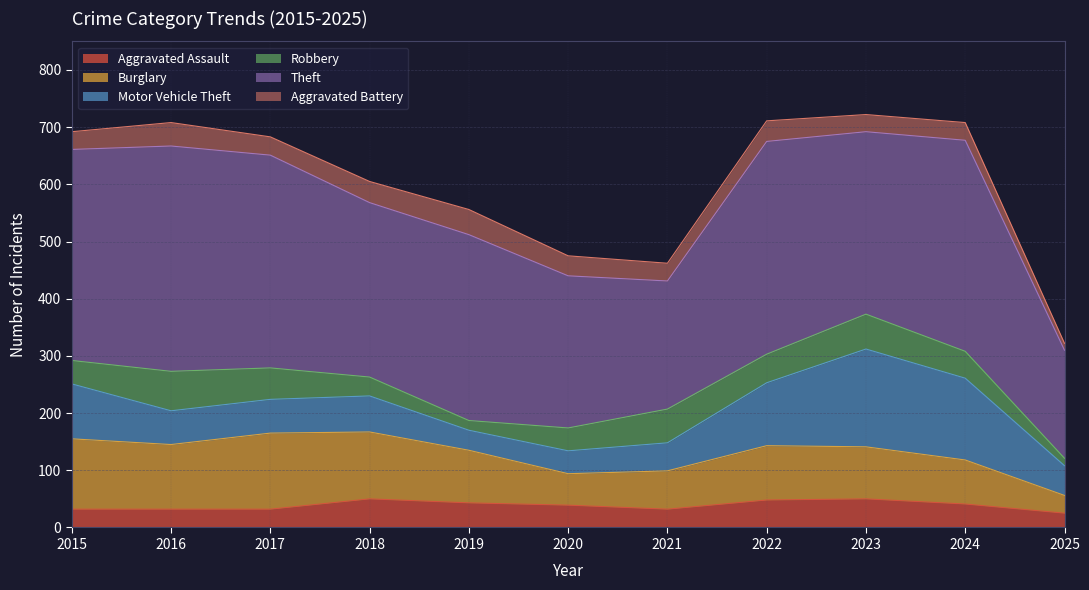

Reading left to right, what are all the values shown in this chart?

Aggravated Assault: 2015=32	2016=32	2017=32	2018=50	2019=43	2020=39	2021=32	2022=48	2023=50	2024=41	2025=25
Burglary: 2015=123	2016=113	2017=133	2018=117	2019=92	2020=55	2021=67	2022=95	2023=91	2024=77	2025=31
Motor Vehicle Theft: 2015=96	2016=59	2017=59	2018=63	2019=35	2020=40	2021=49	2022=110	2023=171	2024=143	2025=52
Robbery: 2015=41	2016=69	2017=55	2018=33	2019=17	2020=40	2021=59	2022=50	2023=61	2024=47	2025=13
Theft: 2015=369	2016=394	2017=372	2018=305	2019=325	2020=266	2021=224	2022=372	2023=319	2024=369	2025=189
Aggravated Battery: 2015=31	2016=41	2017=32	2018=37	2019=44	2020=35	2021=31	2022=36	2023=30	2024=31	2025=12